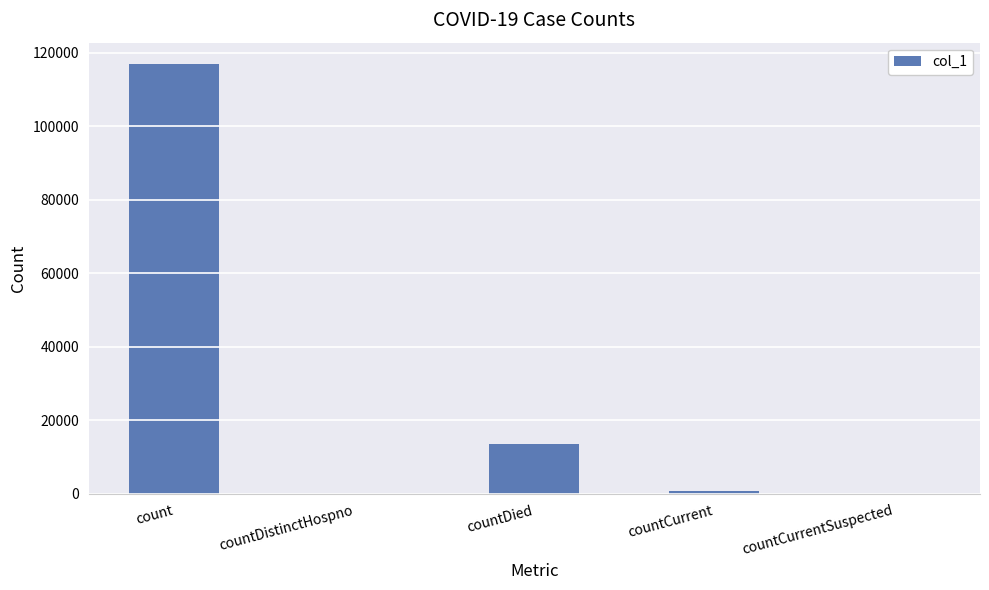

At which category does the chart reach its peak across all series?

count